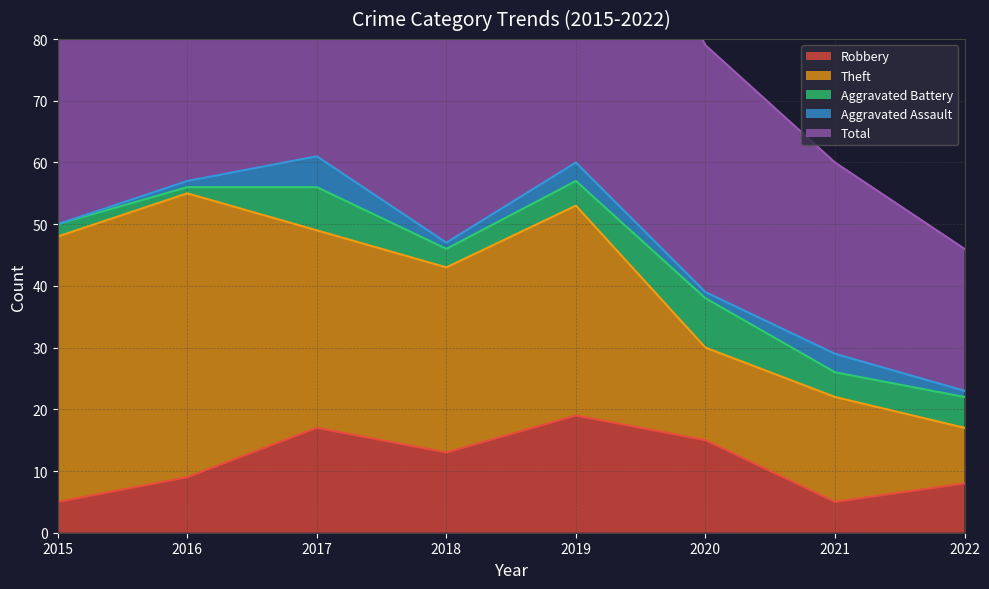

What is the lowest value of the Theft series?

9